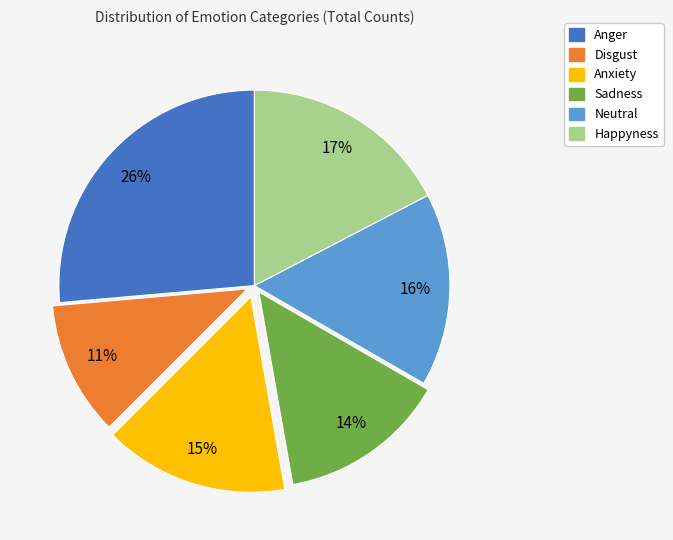

Is Happyness the majority of the pie?

No